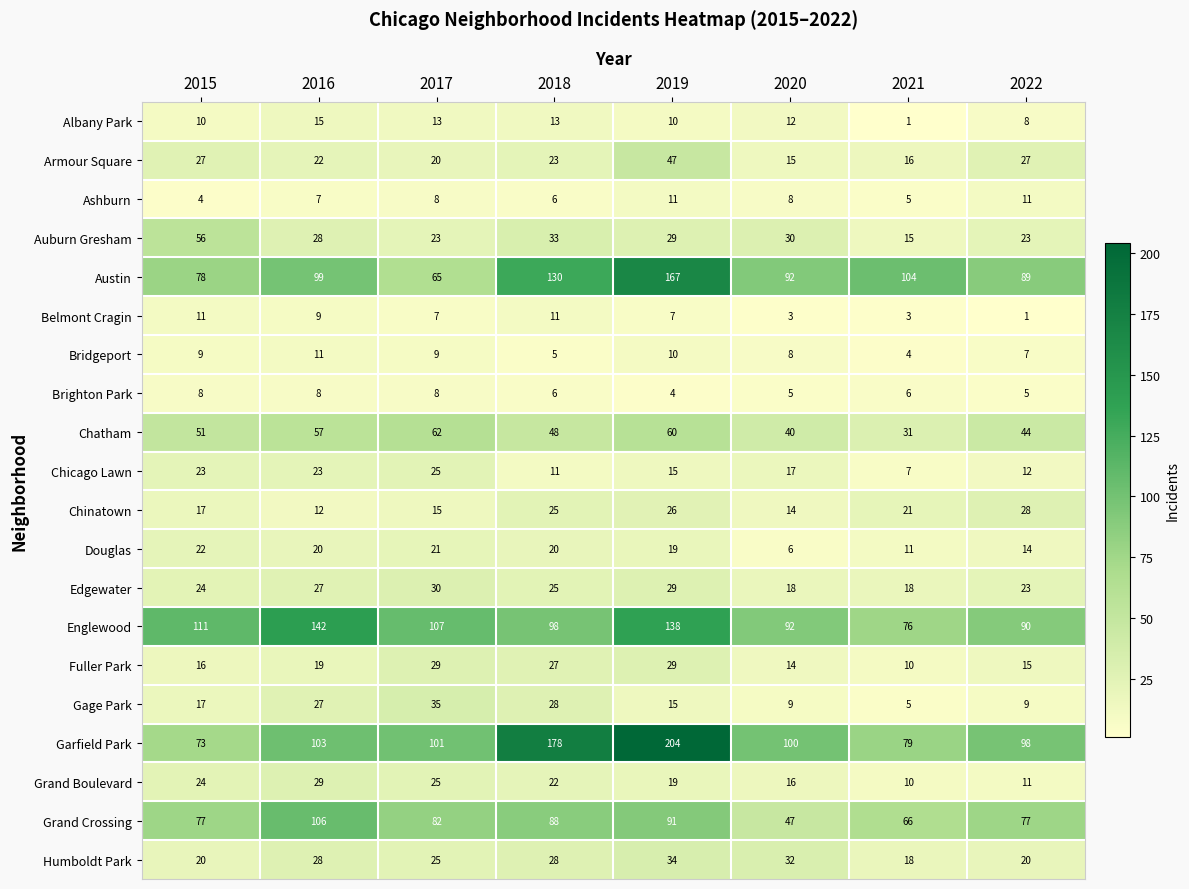

Count the number of categories in the chart.

8